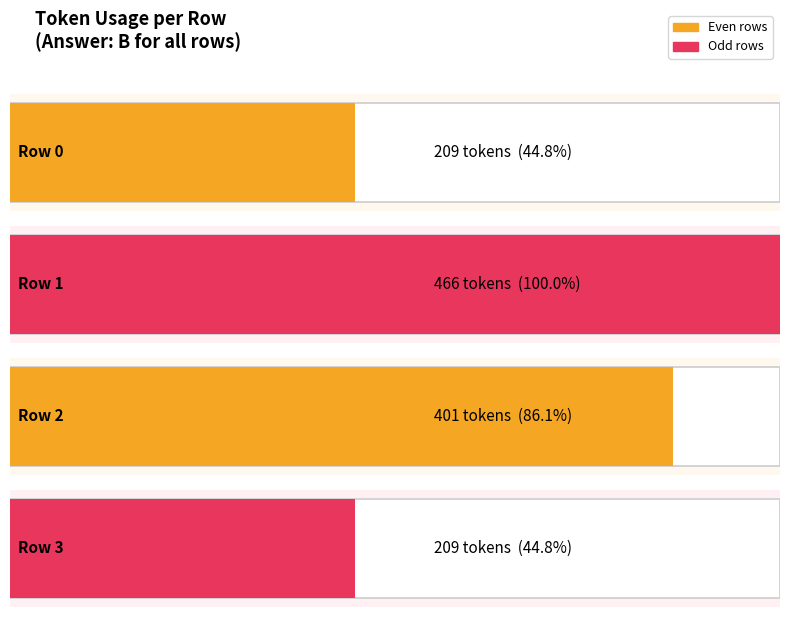

Reading left to right, list all the values displayed in this chart.

209	466	401	209